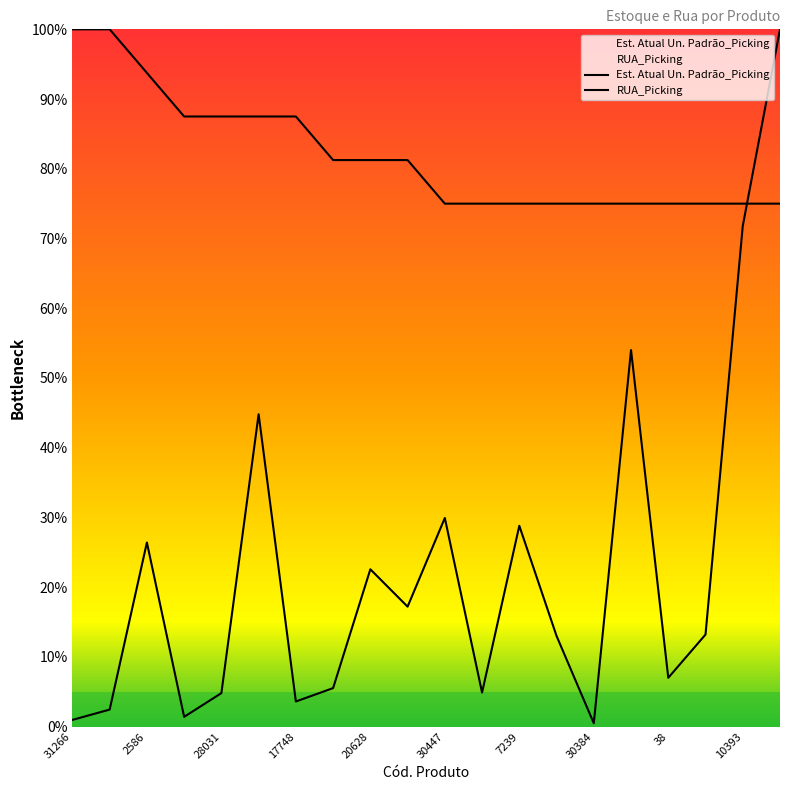

What are all the series names shown in the legend?

Est. Atual Un. Padrão_Picking, RUA_Picking